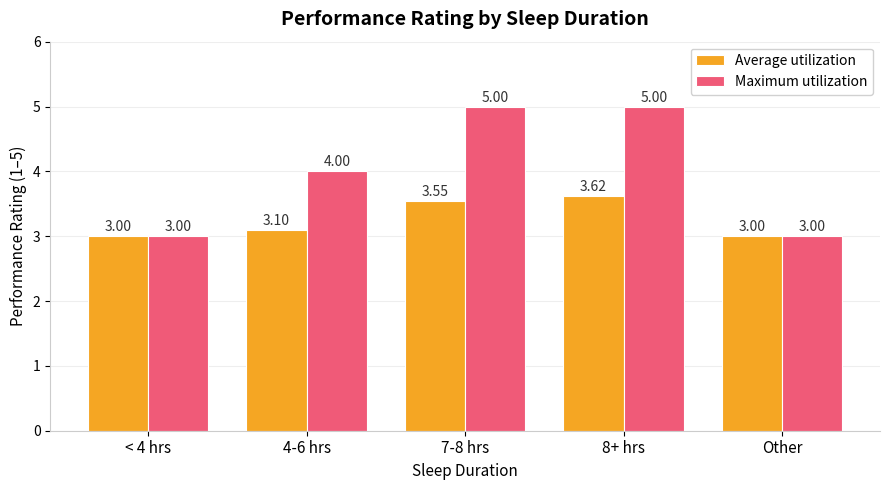

What is the average value of the Maximum utilization series?

4.0